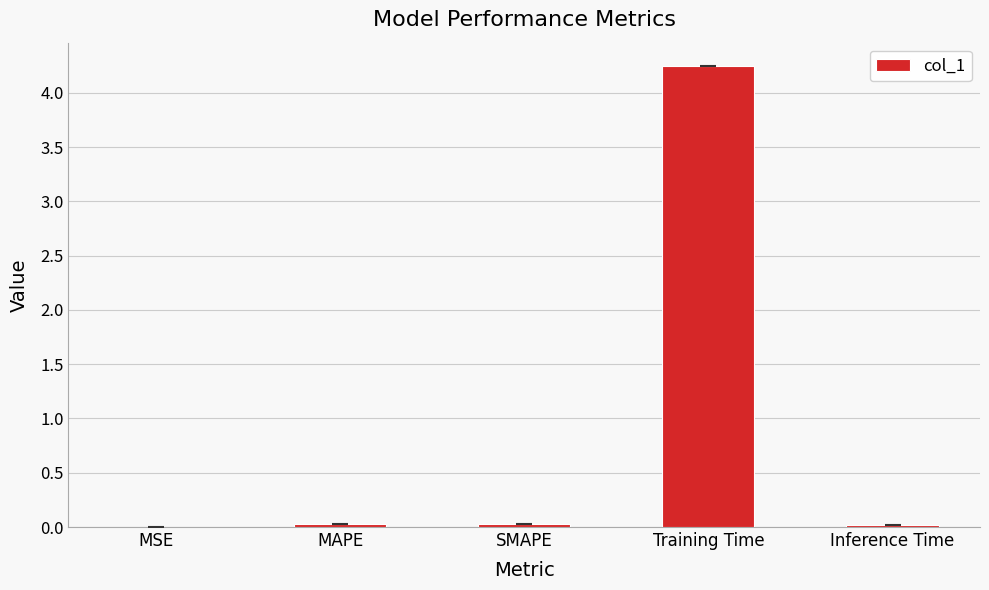

Are the bars horizontal?

No